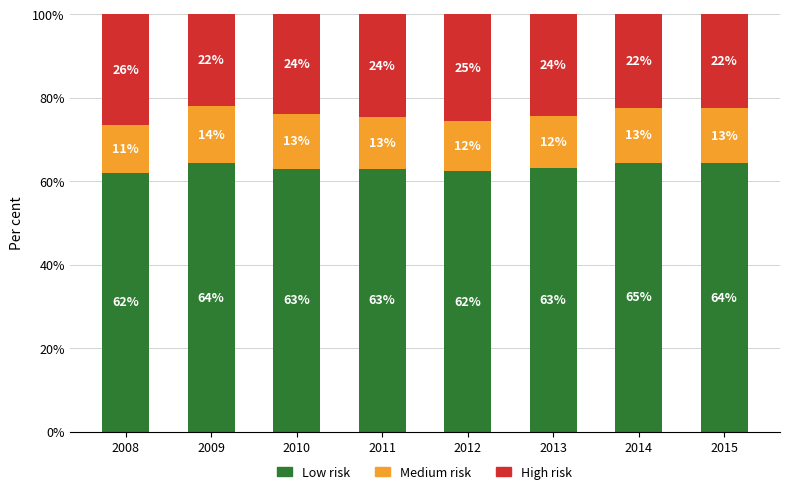

What are all the series names shown in the legend?

Low risk, Medium risk, High risk